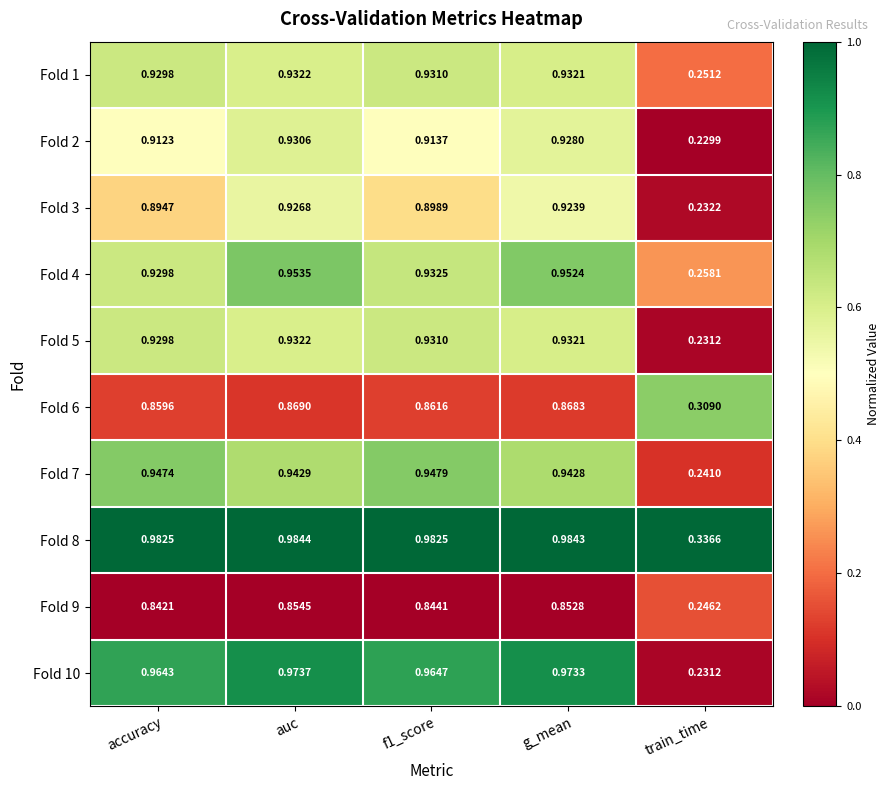

At which label is Fold 6 closest to 0?

train_time